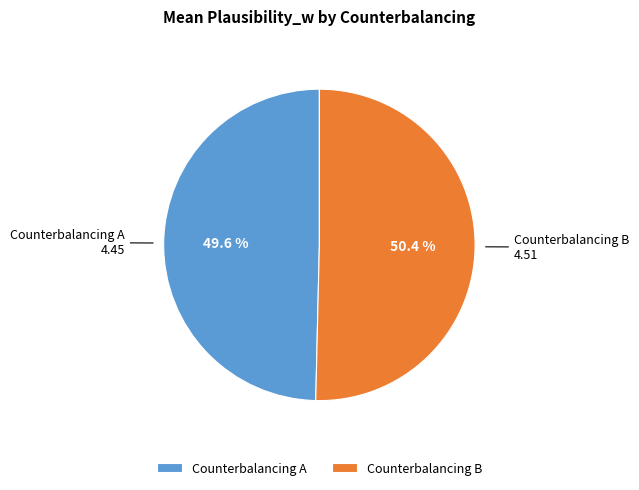

Approximately how many times larger is the value at Counterbalancing A compared to Counterbalancing B?

1.0